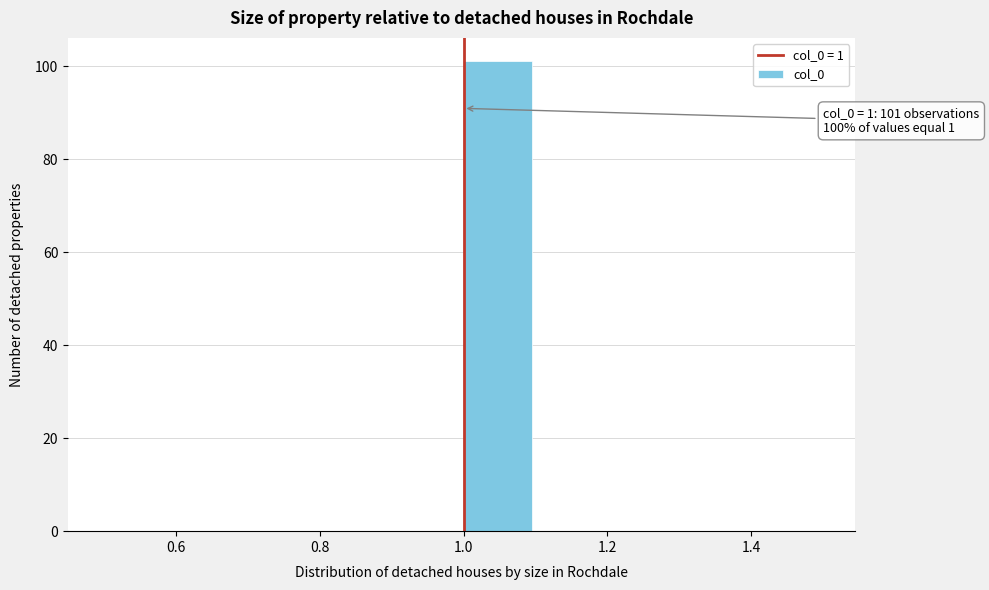

Which range on the x-axis has the tallest bar?

1.0 to 1.1